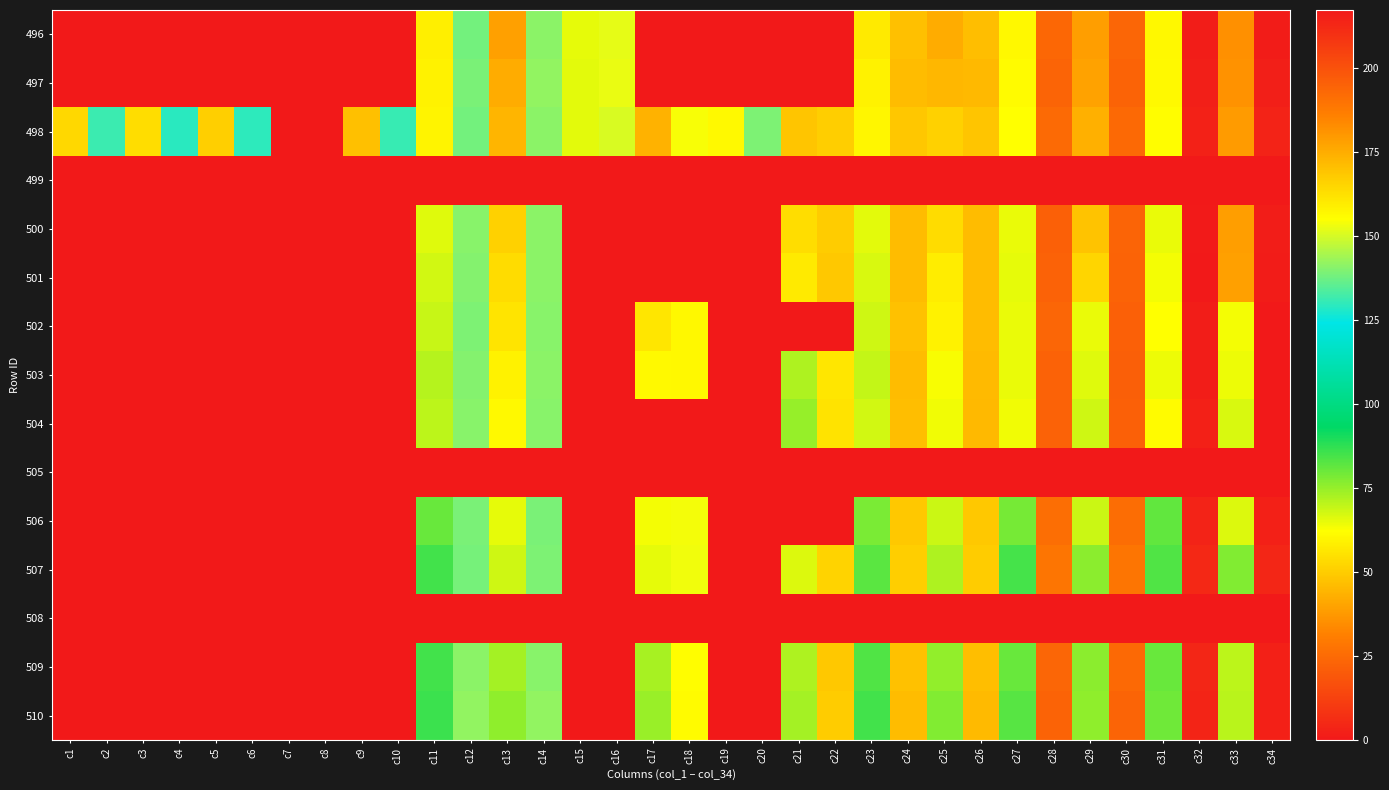

What is the total value across all series at c18?

1087.4